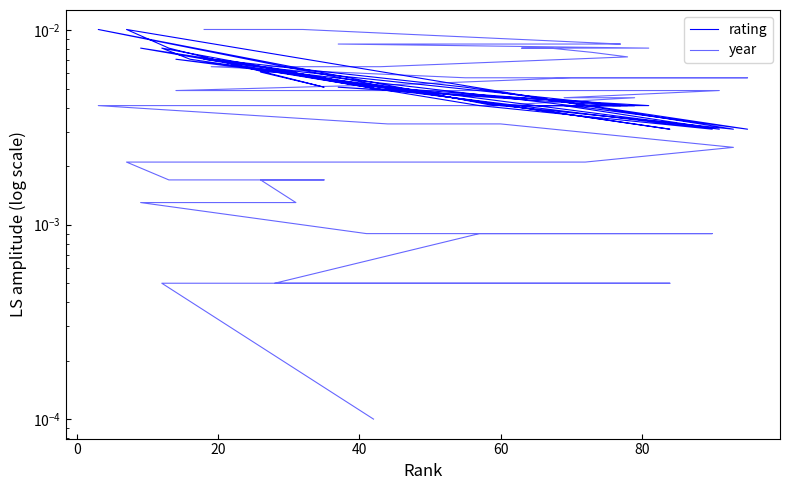

Is the value of rating at 14 greater than the value of year at 14?

No